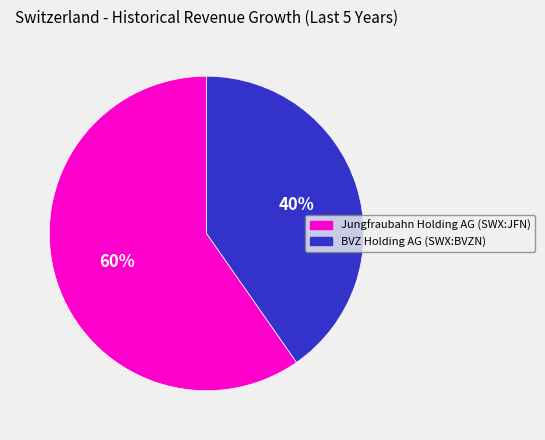

Is there a majority slice in this chart?

Yes